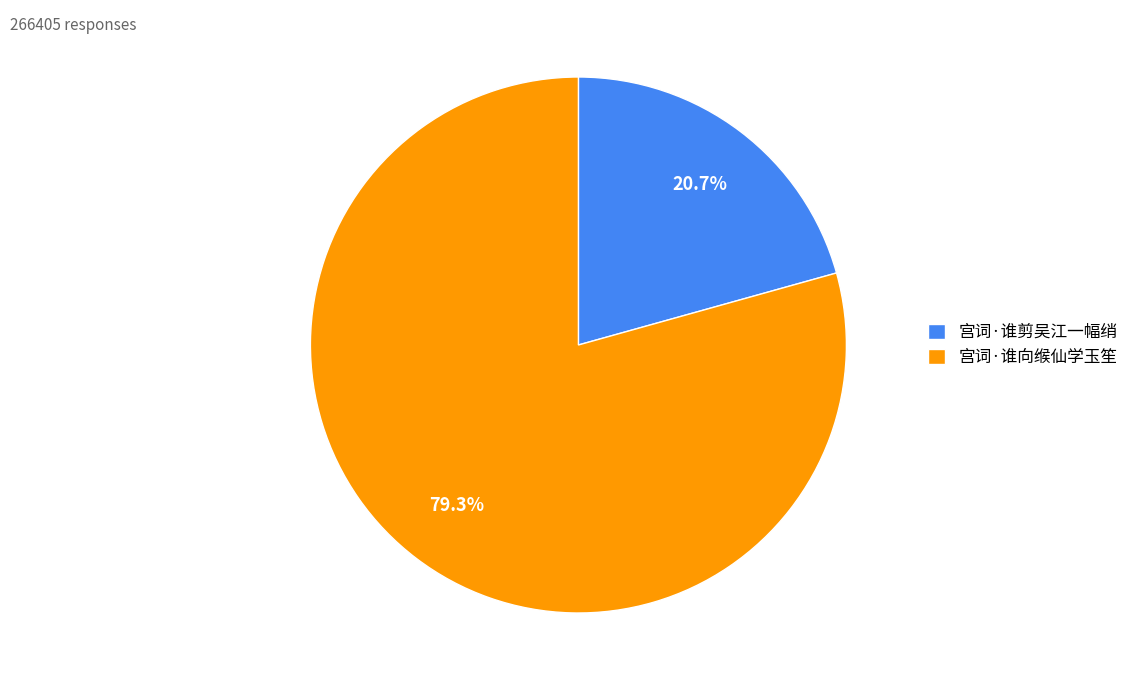

Is it true that 宫词·谁向缑仙学玉笙 is 79% of the pie?

True